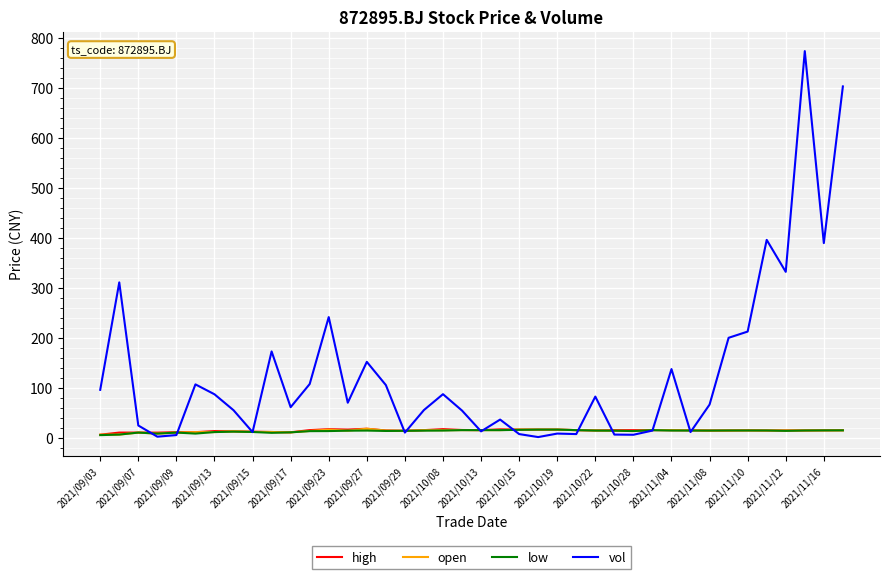

What is the greatest value displayed?

773.0